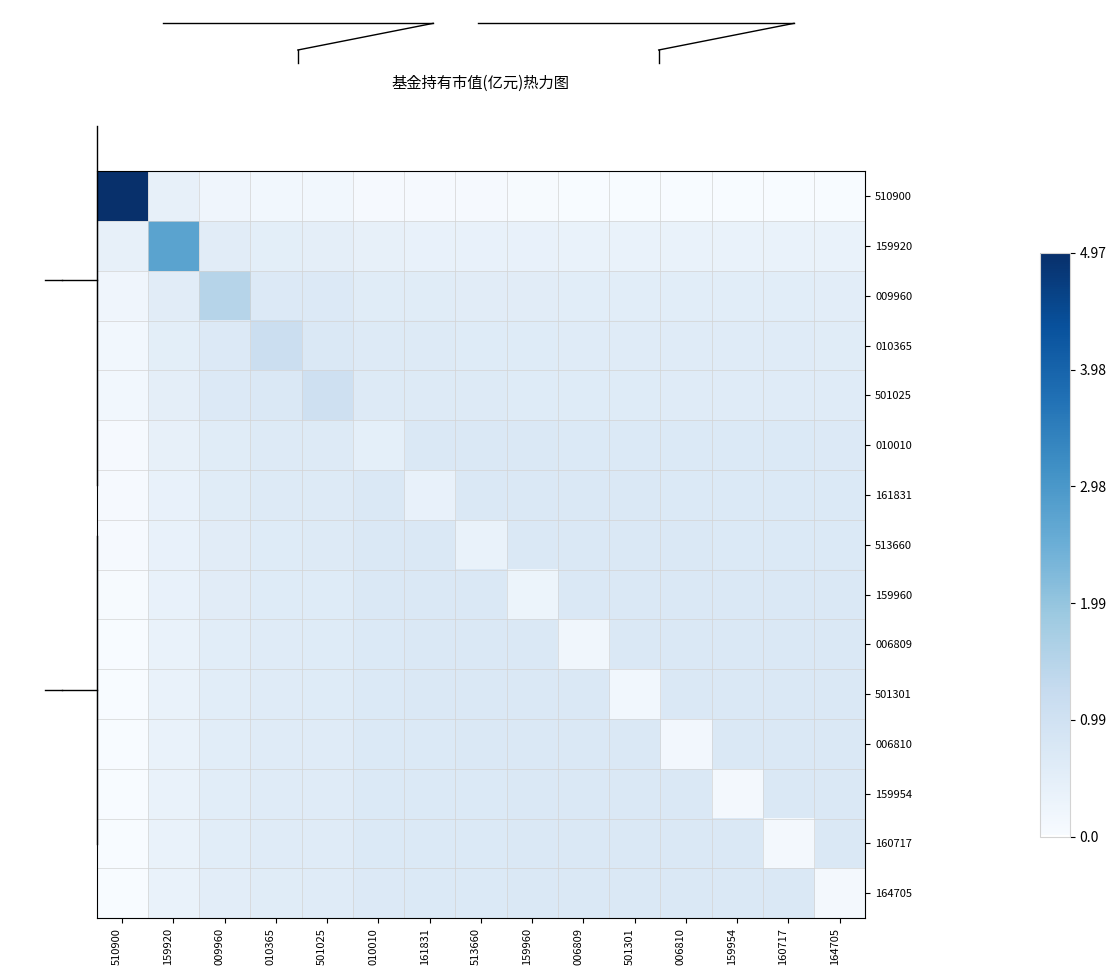

Which has a higher value, 009960 or 513660?

009960